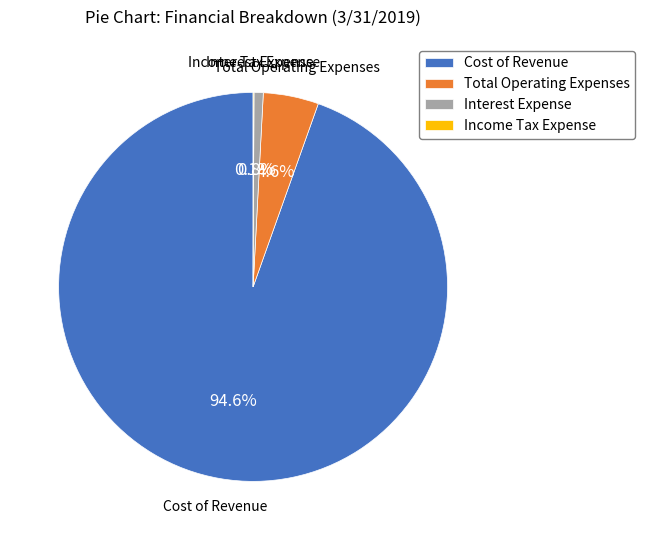

Which slice is the largest?

Cost of Revenue